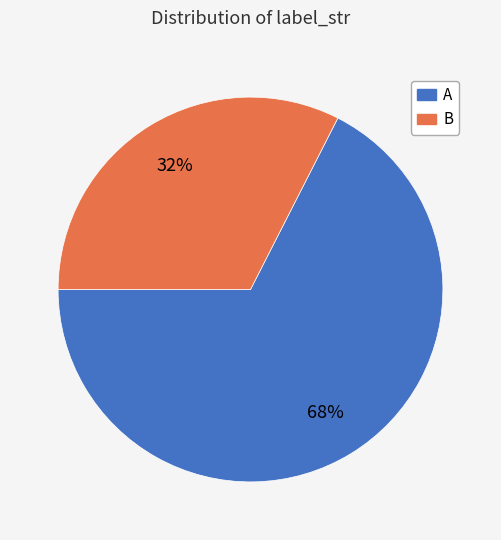

Is it true that A is 55% of the pie?

False